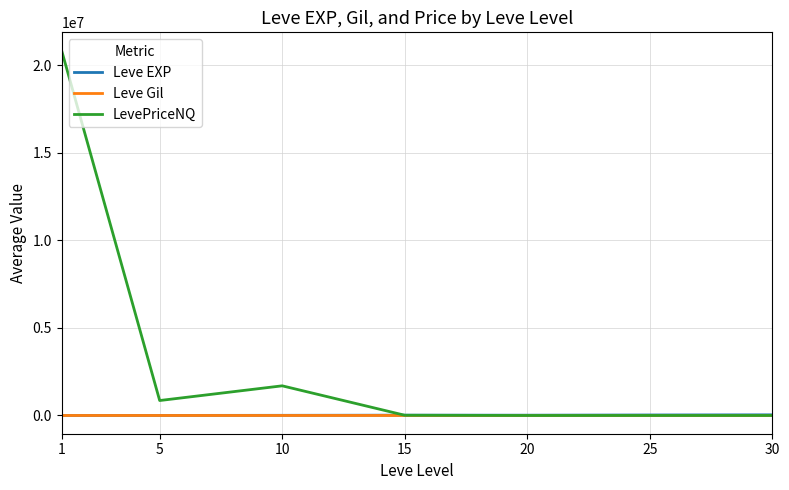

Is this an area chart (filled region under the line)?

No